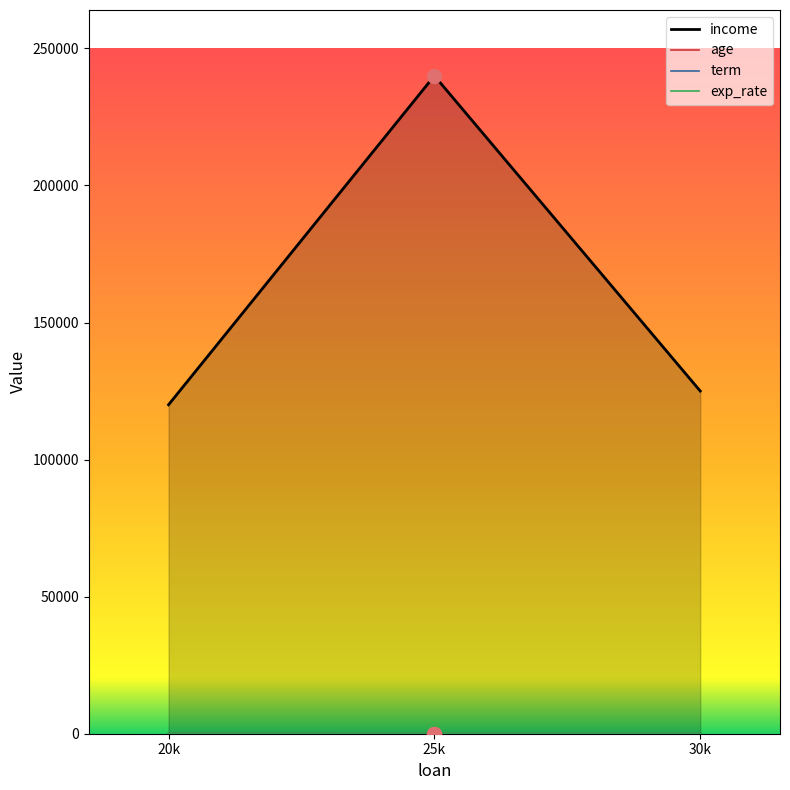

How many data points does each series have?

3